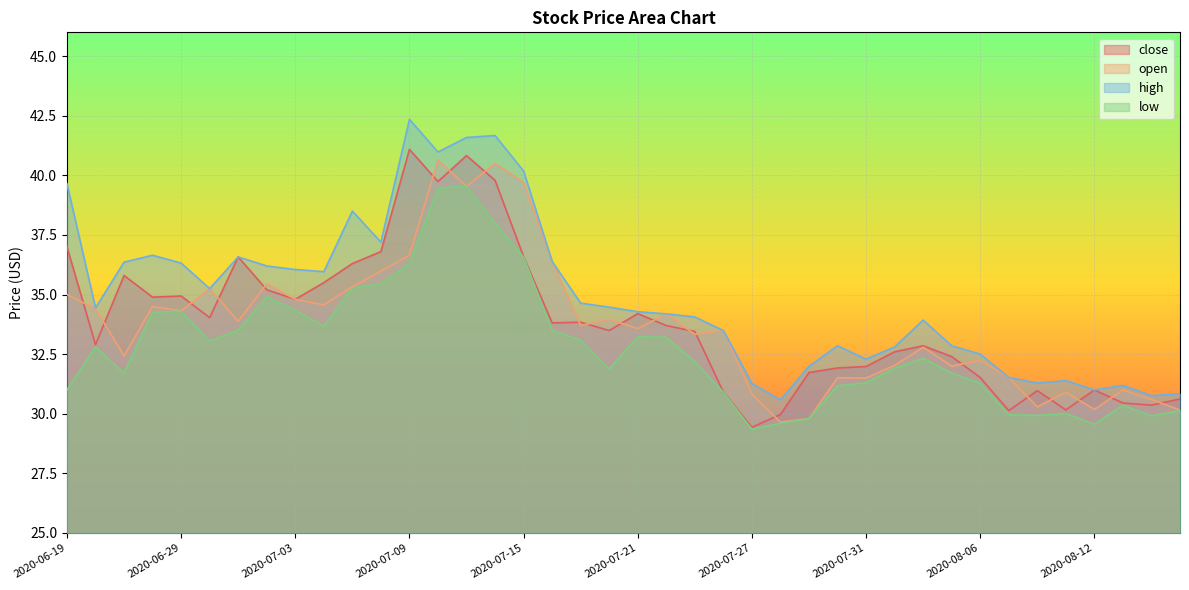

What is the label of the 5th point from the left?

2020-06-29